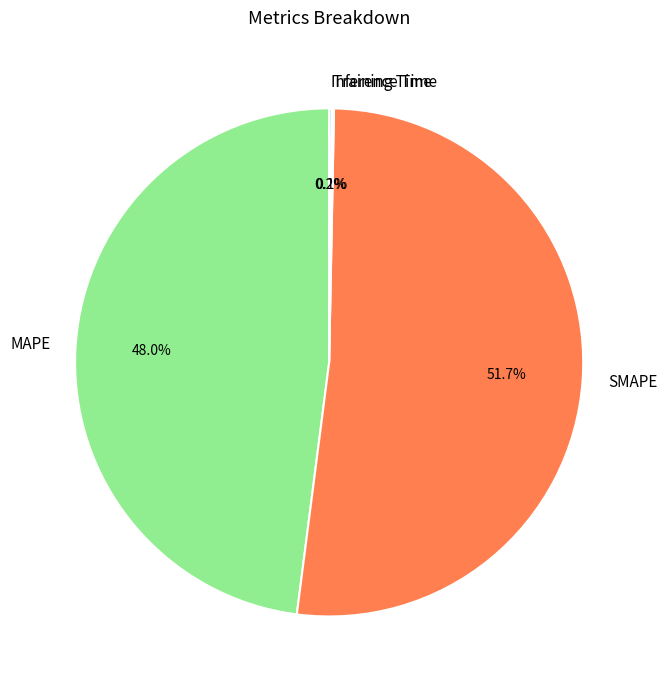

To the nearest percent, what is the average slice percentage?

25%